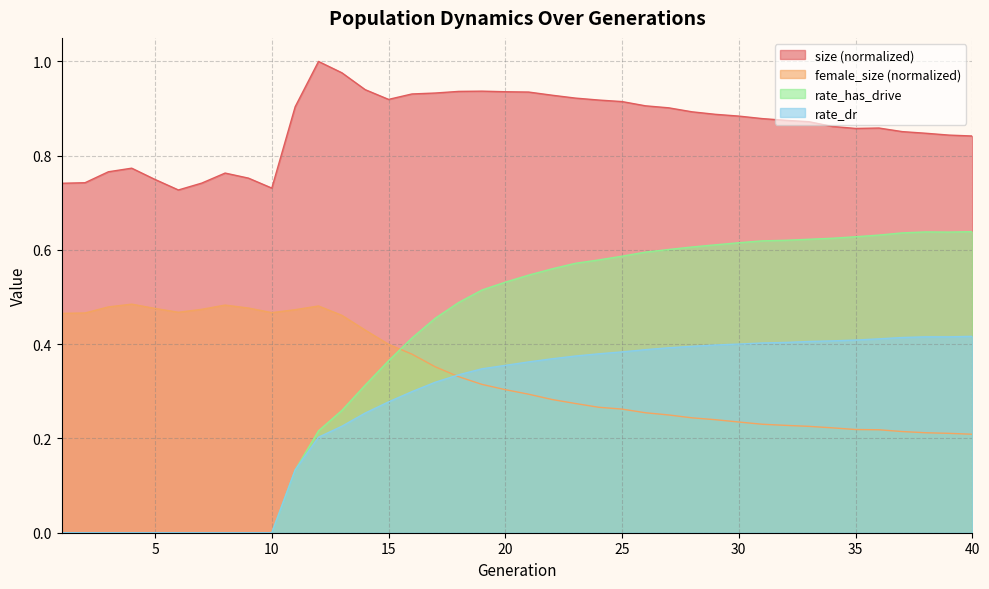

The value of rate_has_drive at 24 is 0.2. True or false?

False